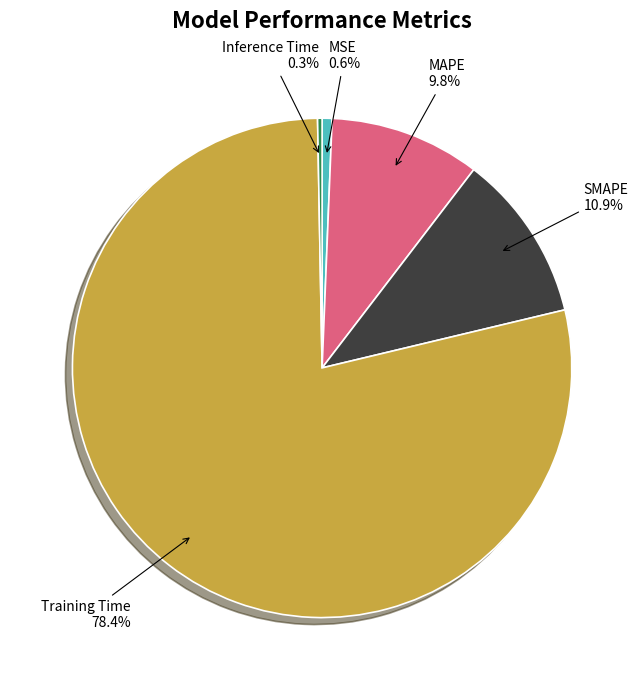

How many segments does this pie chart have?

5